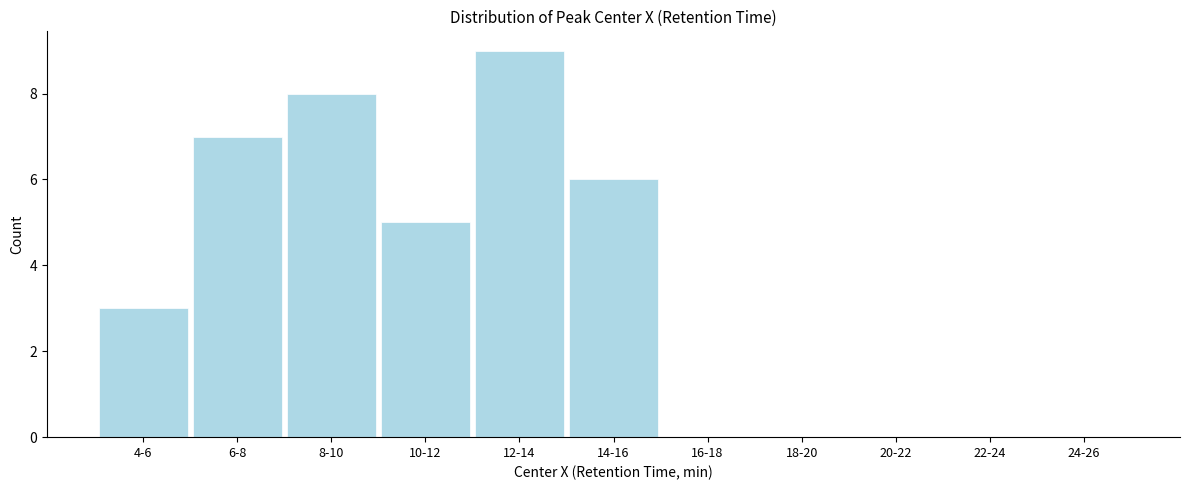

Reading left to right, transcribe all the data shown in this chart.

4-6=3	6-8=7	8-10=8	10-12=5	12-14=9	14-16=6	16-18=0	18-20=0	20-22=0	22-24=0	24-26=0